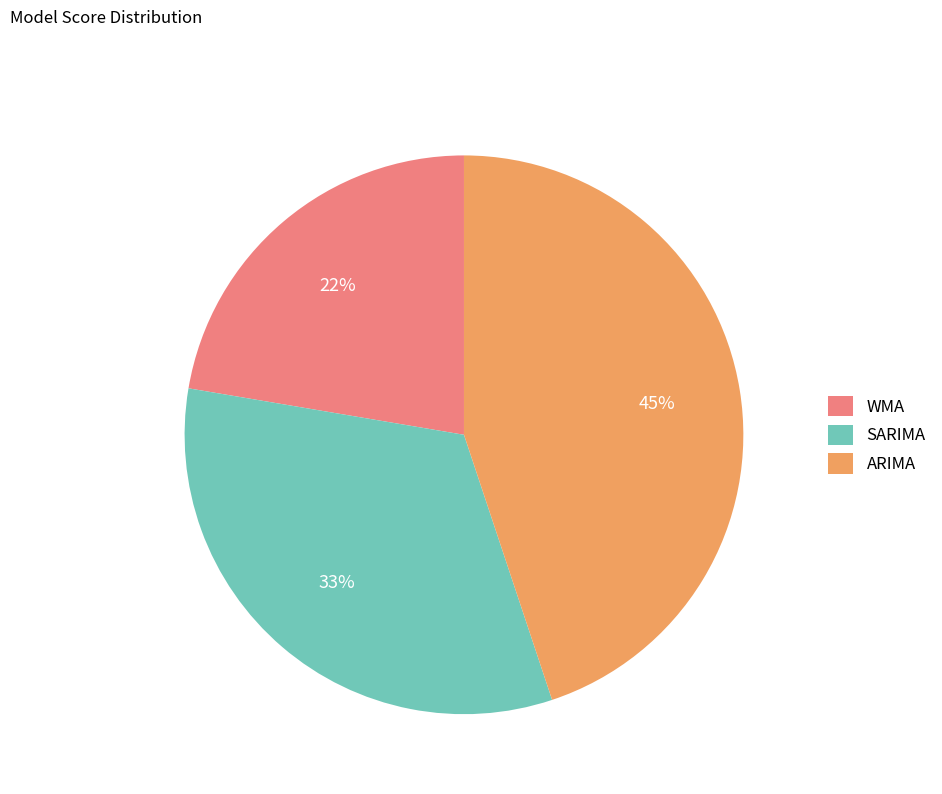

To the nearest percent, what percentage of the pie is SARIMA?

33%